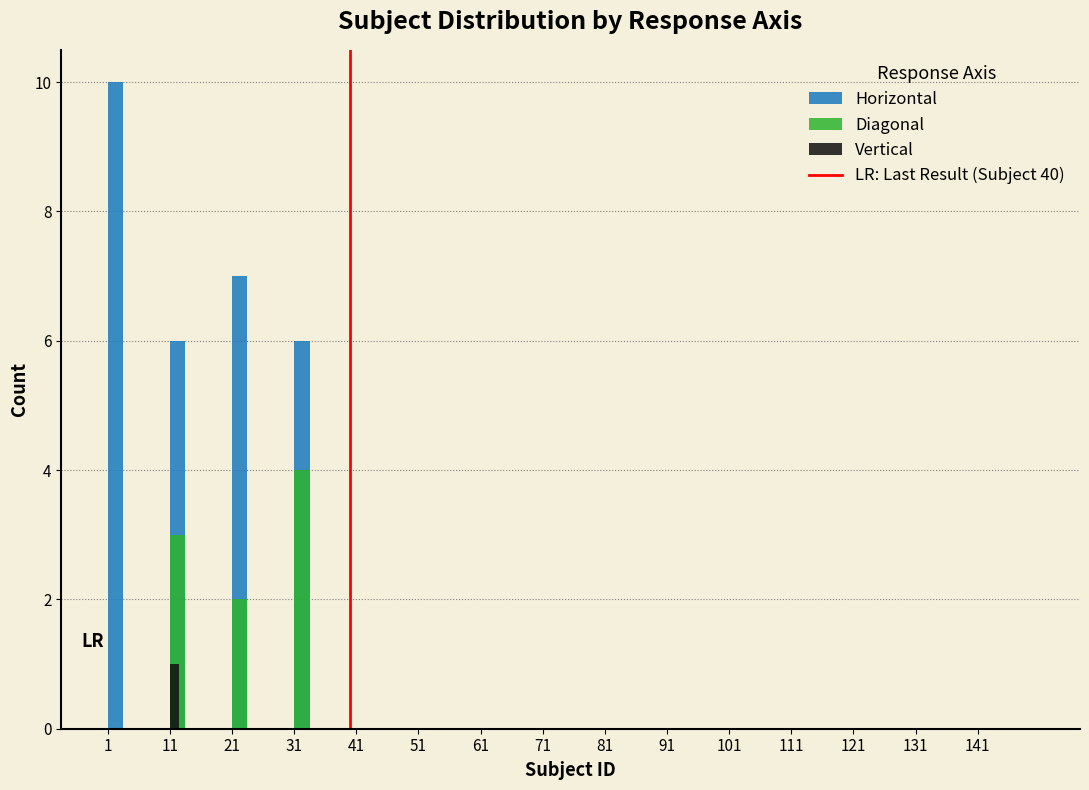

What is the sum of all Horizontal values?

29